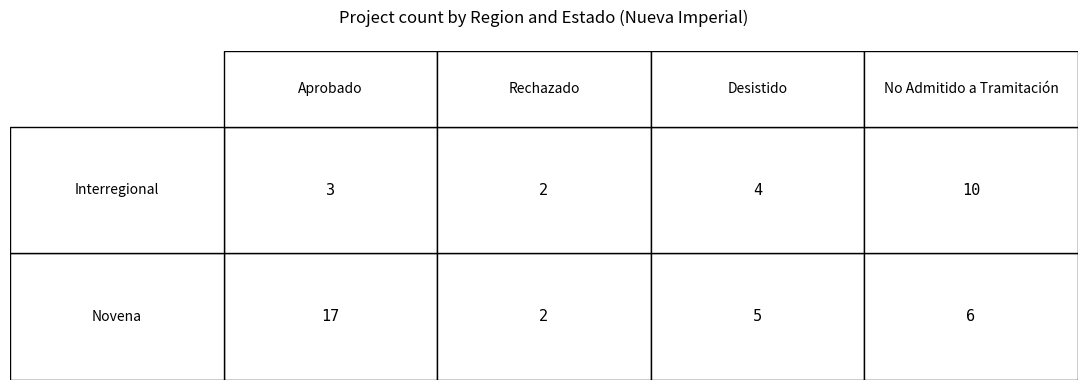

What is the total value across all series at Rechazado?

4